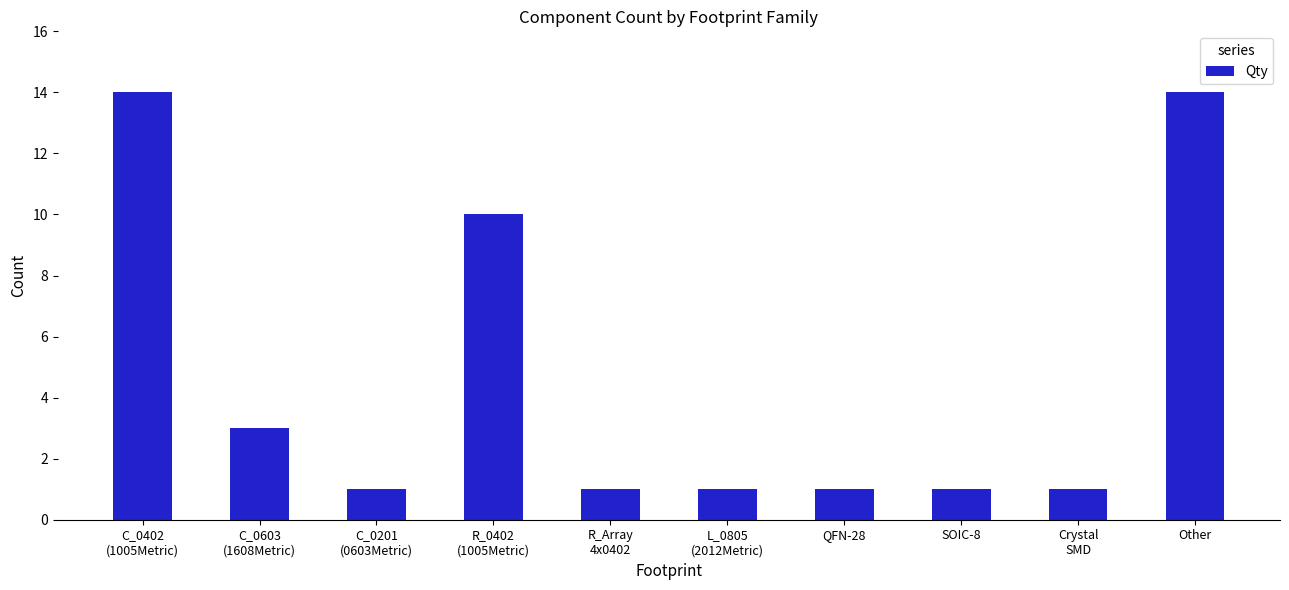

What is the greatest value displayed?

14